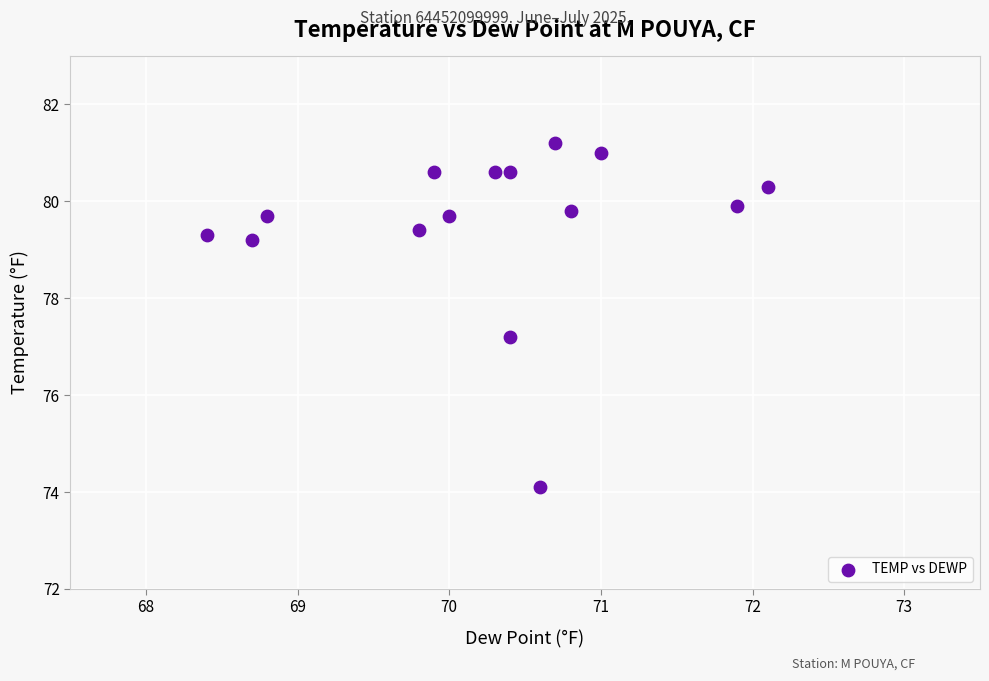

What is the range of X values (max minus min)?

3.7